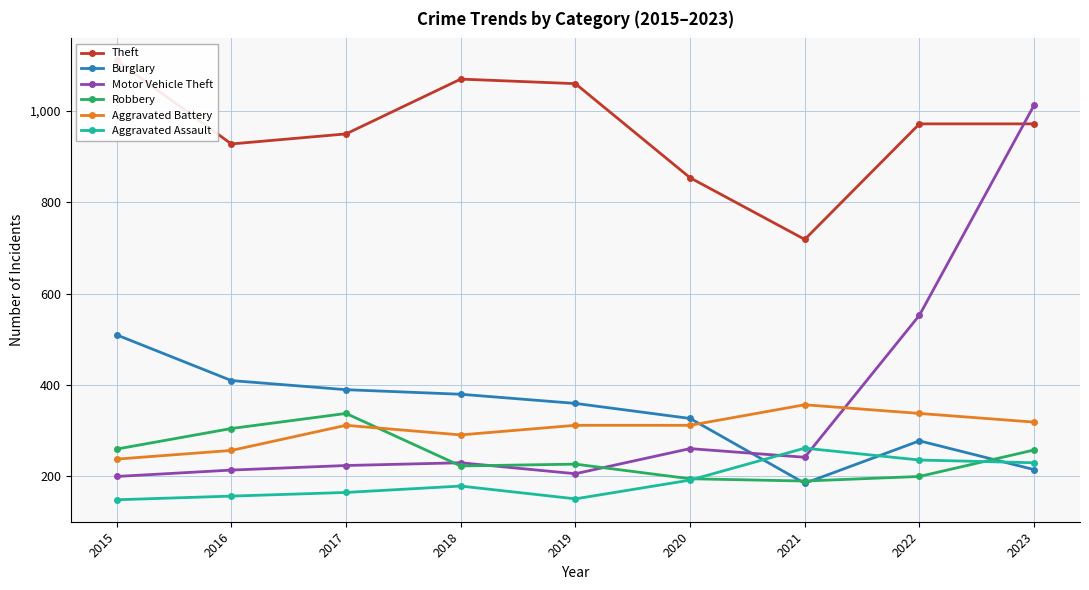

Where is the first local maximum for Theft?

2018